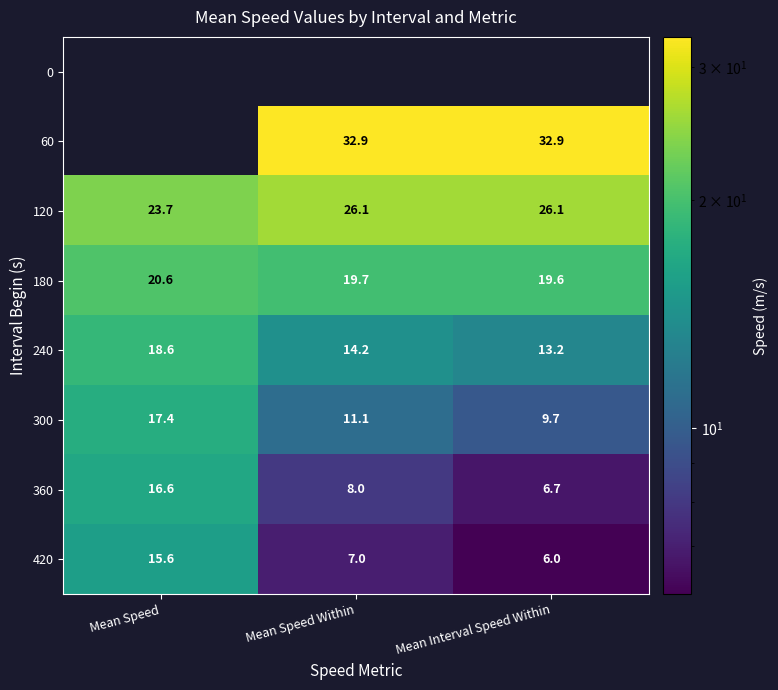

The value of 300 at Mean Speed Within is 11.1. True or false?

True